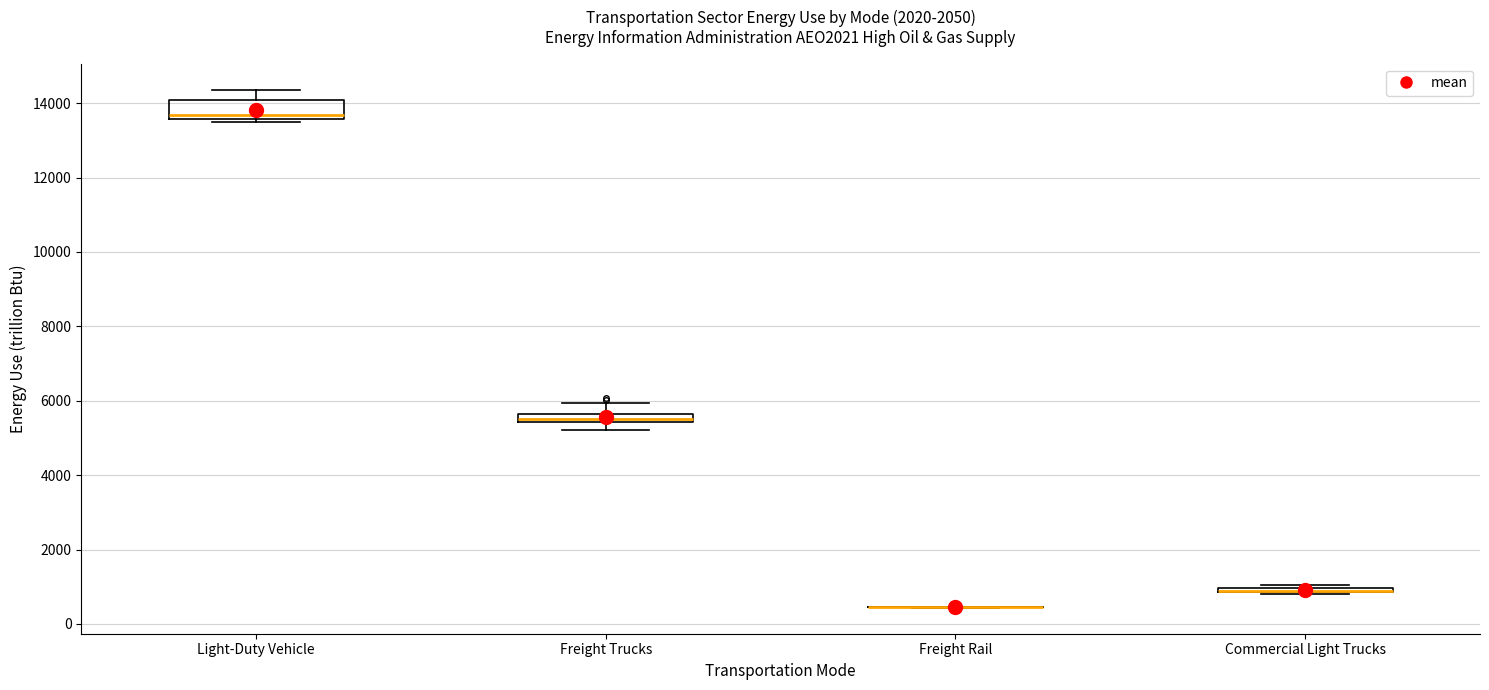

Comparing the boxes themselves (not the whiskers), which one is the tallest?

Light-Duty Vehicle